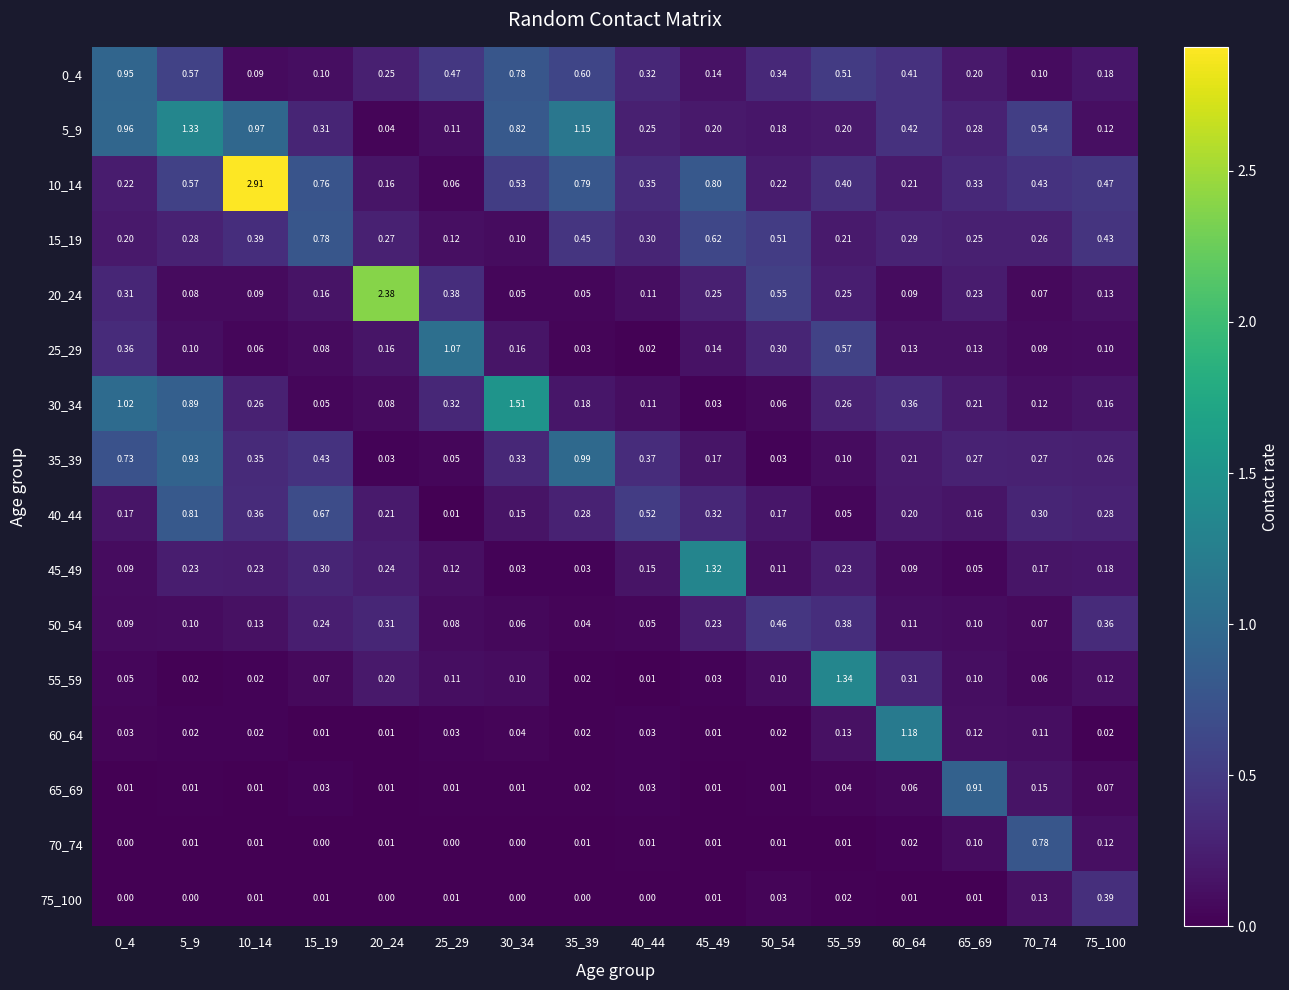

Is the value of 60_64 at 75_100 greater than the value of 0_4 at 55_59?

No